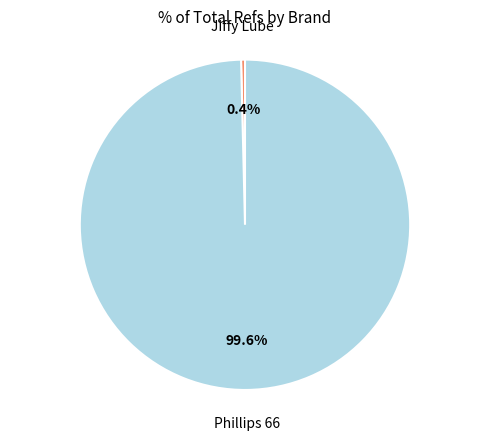

Does any single category account for the majority?

Yes